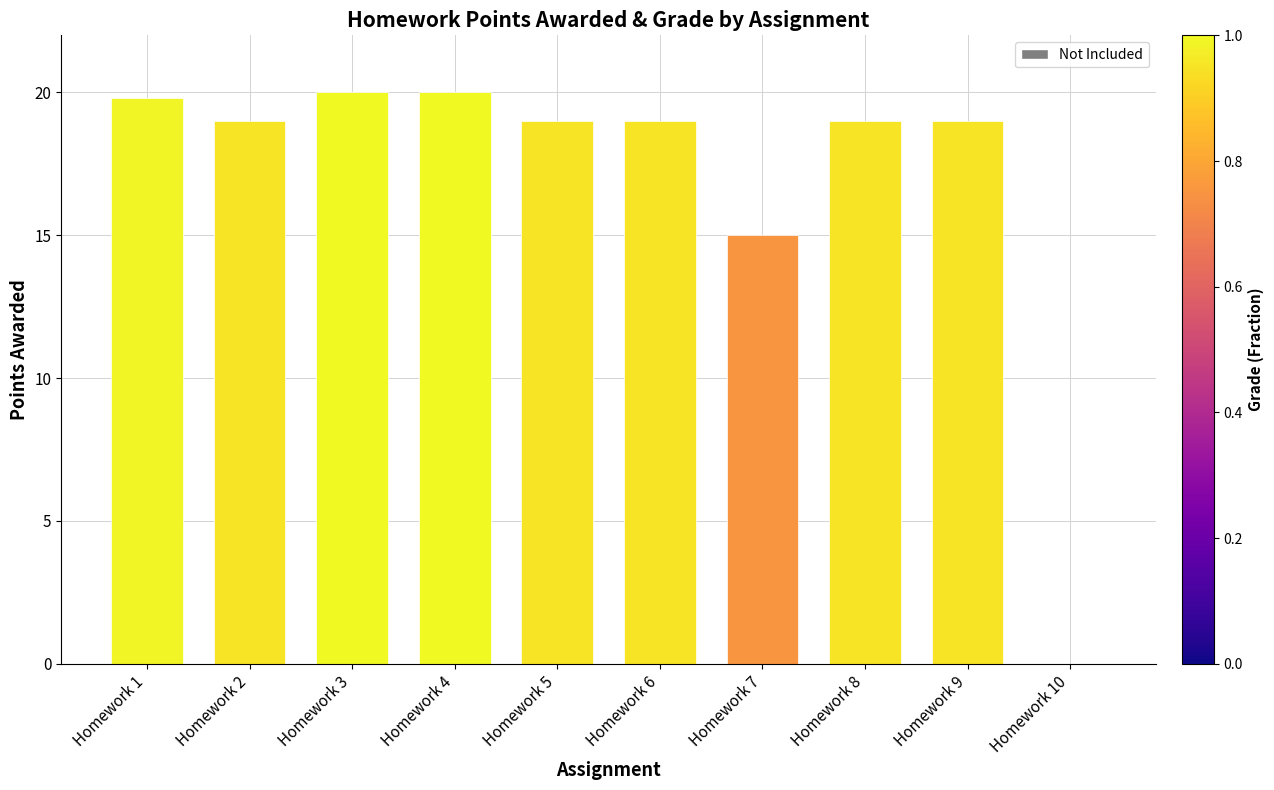

At which label does the data first exceed 19?

Homework 1